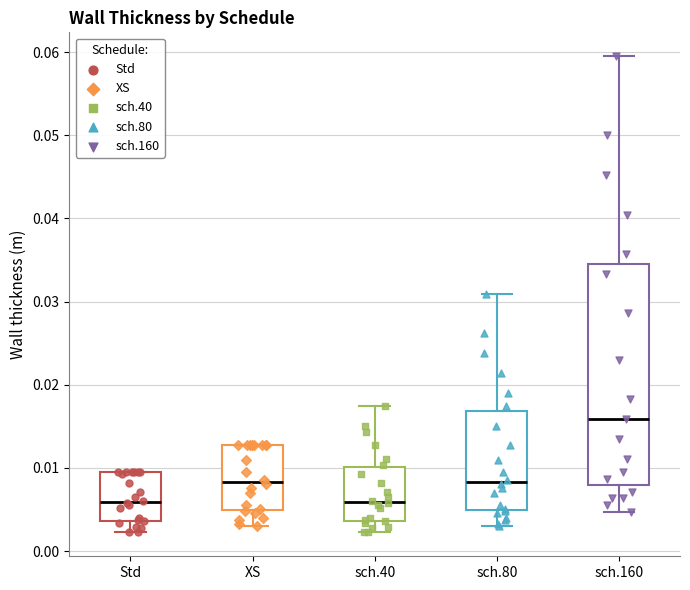

Reading left to right, read every box against the y-axis: the position of its median line, the range the box covers, and the ends of its whiskers. The values are not printed on the chart, so give them approximately, as read against the axis.

Std: median 0.006, box 0.004 to 0.009, whiskers 0.002 to 0.010
XS: median 0.008, box 0.005 to 0.013, whiskers 0.003 to 0.013
sch.40: median 0.006, box 0.004 to 0.010, whiskers 0.002 to 0.017
sch.80: median 0.008, box 0.005 to 0.017, whiskers 0.003 to 0.031
sch.160: median 0.016, box 0.008 to 0.035, whiskers 0.005 to 0.060